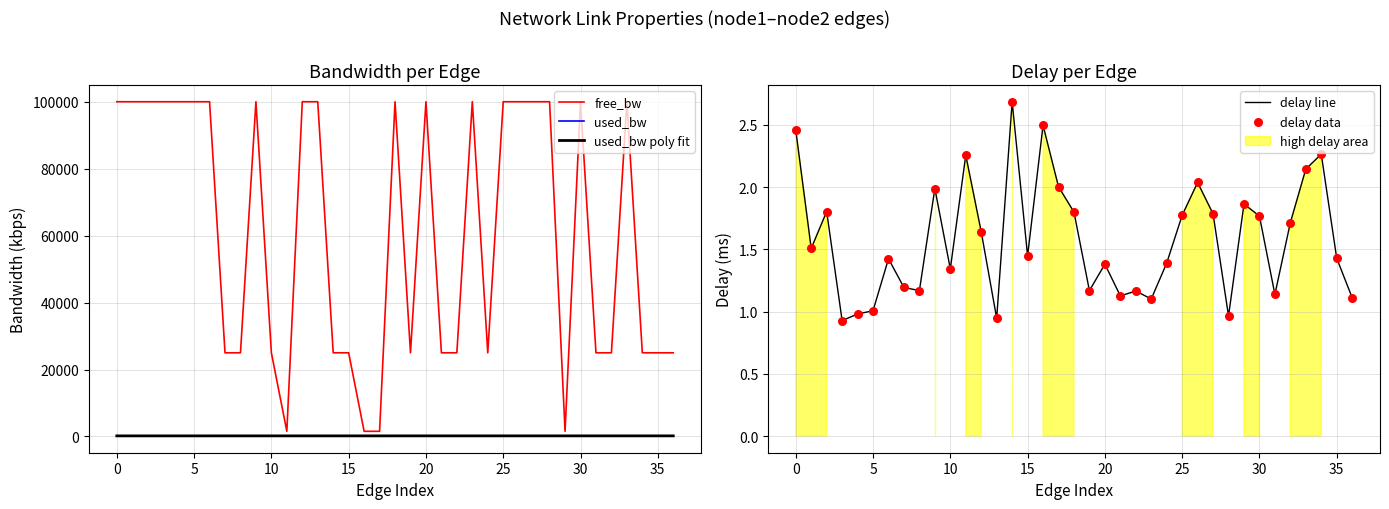

Which series has the widest spread of Y values?

free_bw